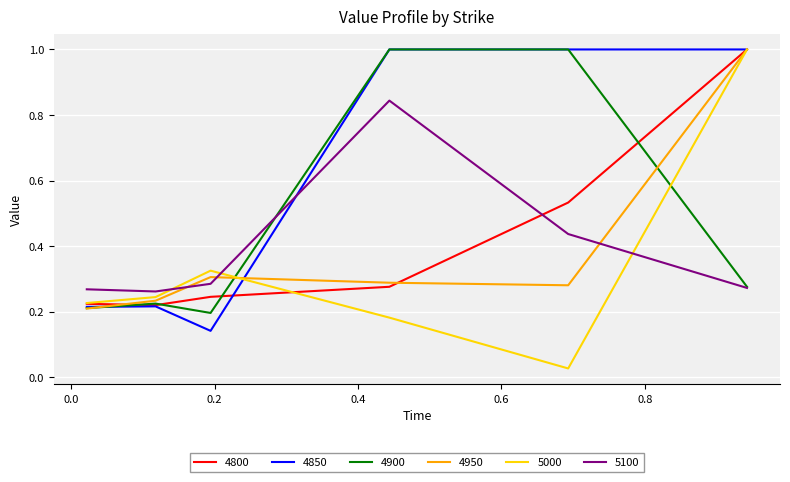

Which series has the largest range (max minus min)?

5000